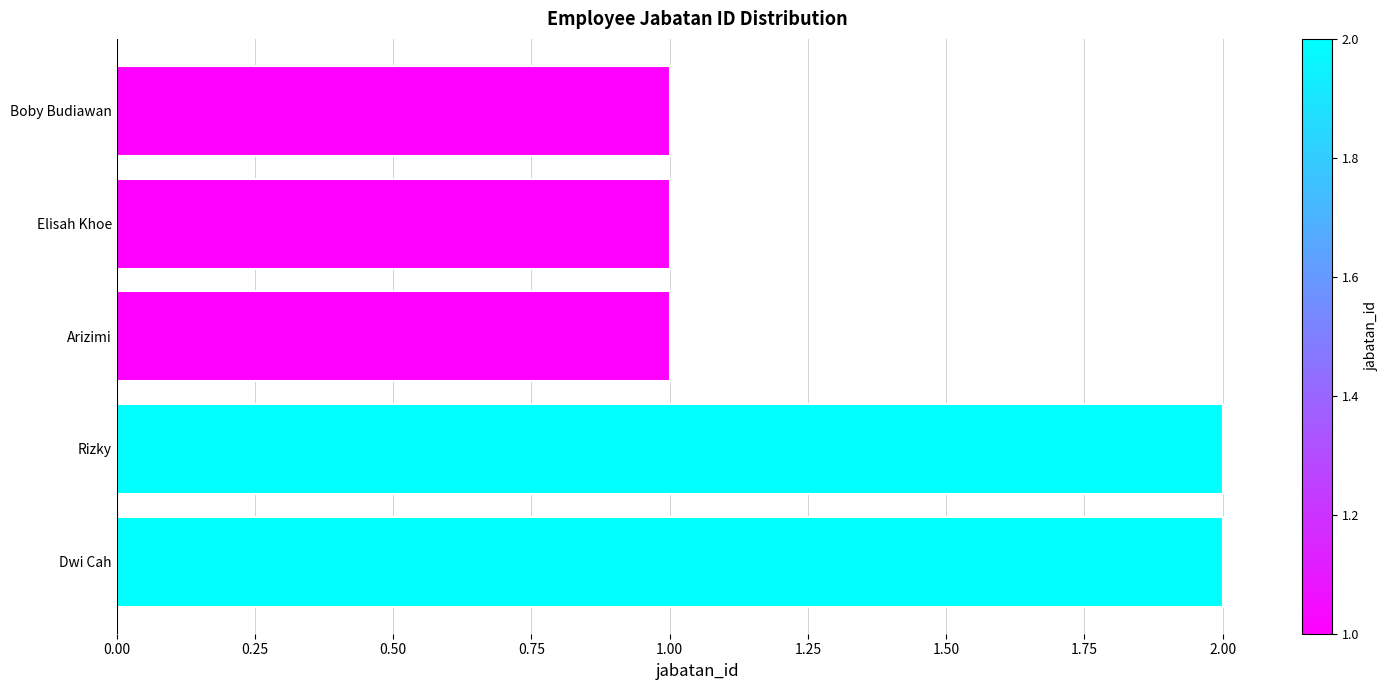

Reading top to bottom, what are all the values shown in this chart?

Boby Budiawan=1	Elisah Khoe=1	Arizimi=1	Rizky=2	Dwi Cah=2